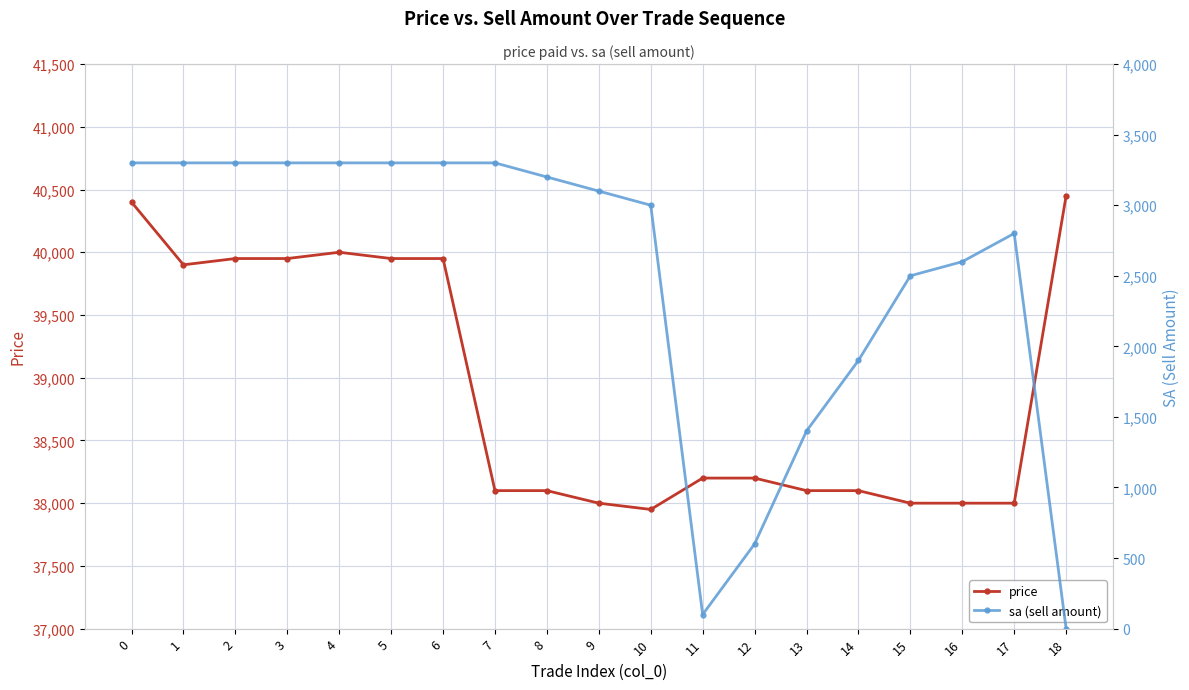

At which category does price reach its first local valley?

1